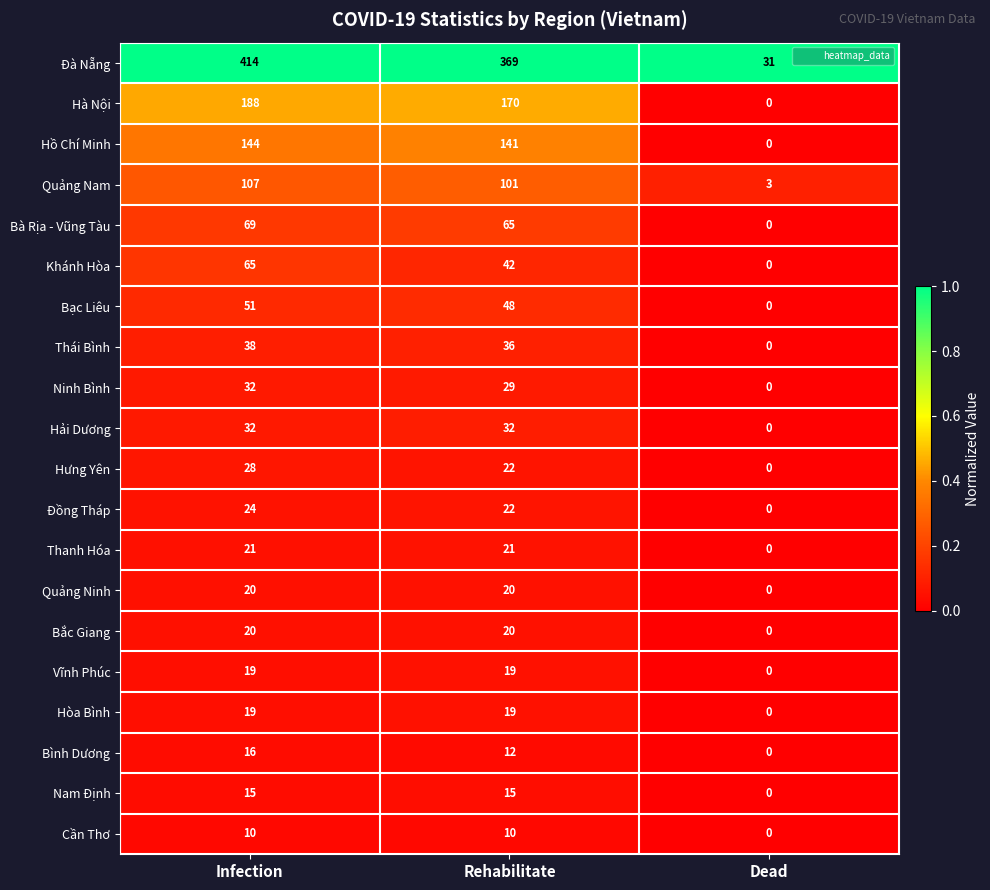

True or false: Hà Nội has a value of 188 at Infection.

True